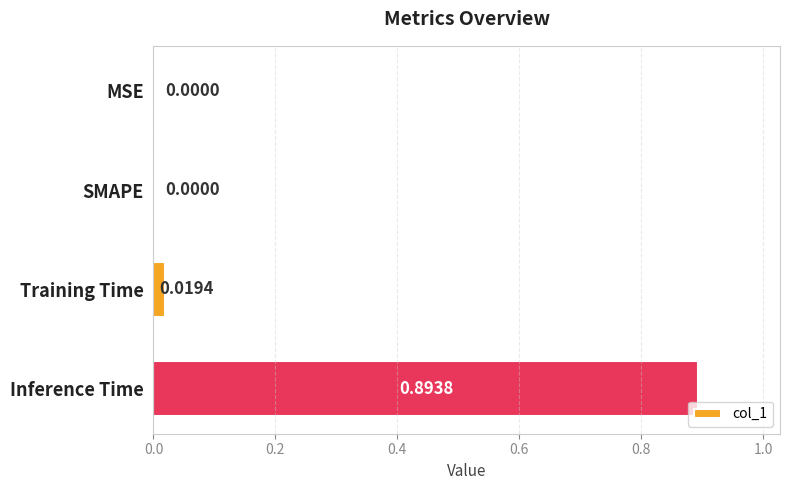

How many values are above zero?

2